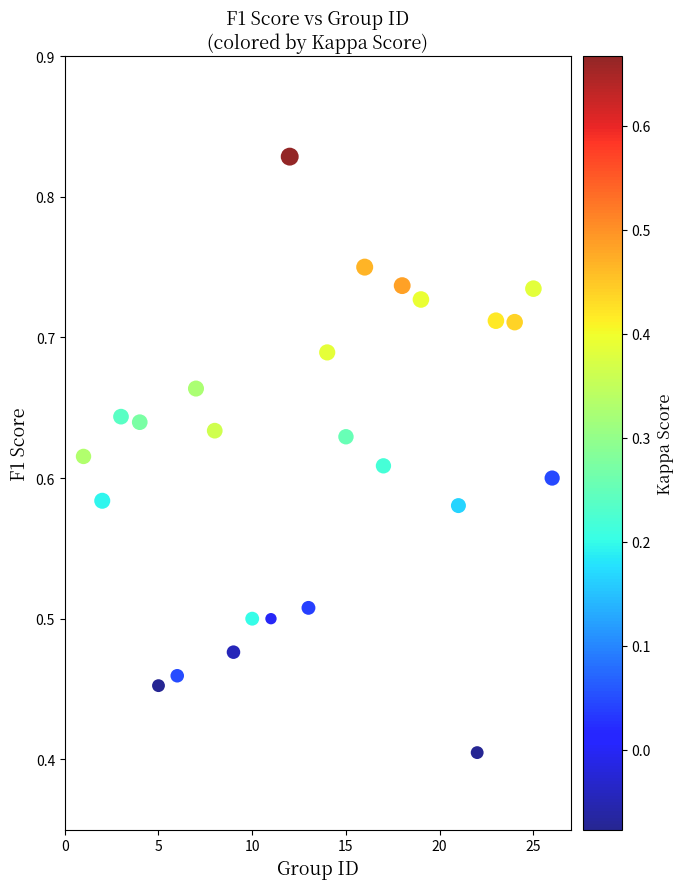

What Y value in the scatter plot is closest to 0?

0.4